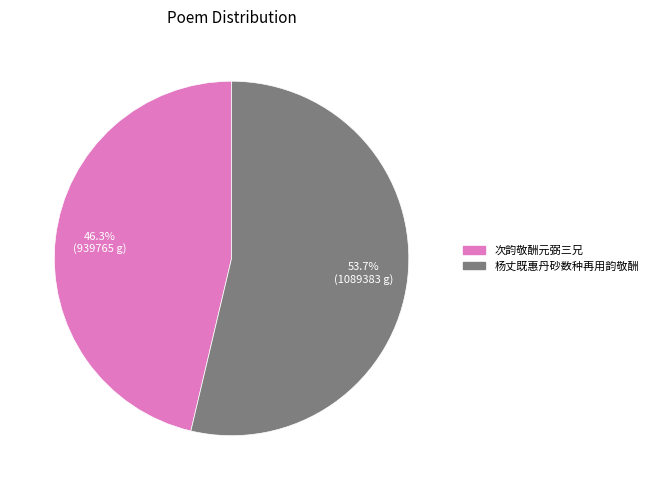

True or false: 次韵敬酬元弼三兄 accounts for 33% of the total.

False